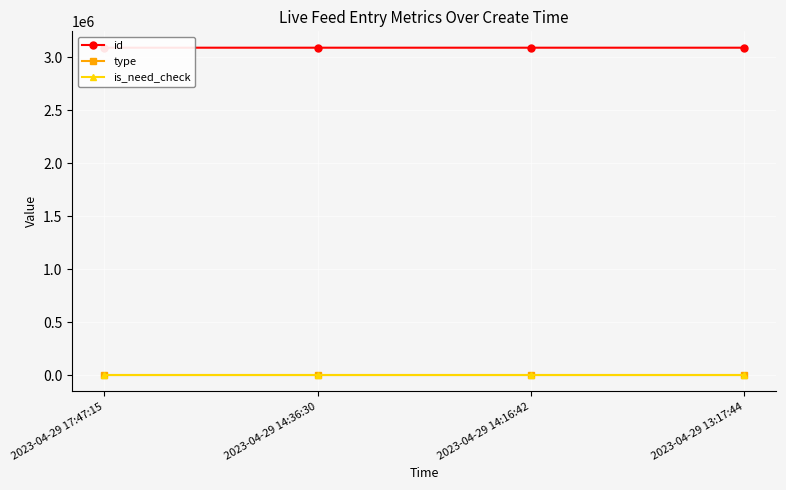

Which series has the widest spread of values?

id